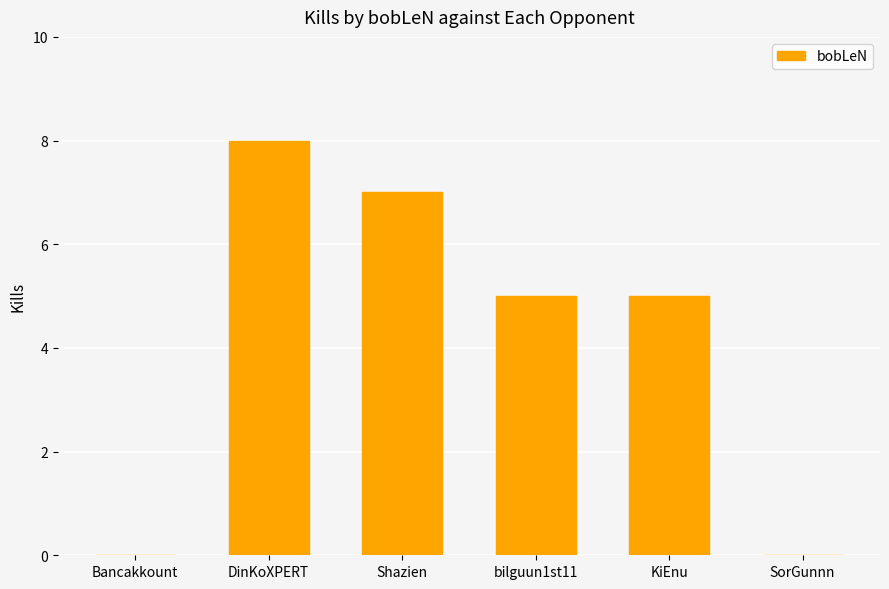

Reading left to right, list all the values displayed in this chart.

0	8	7	5	5	0